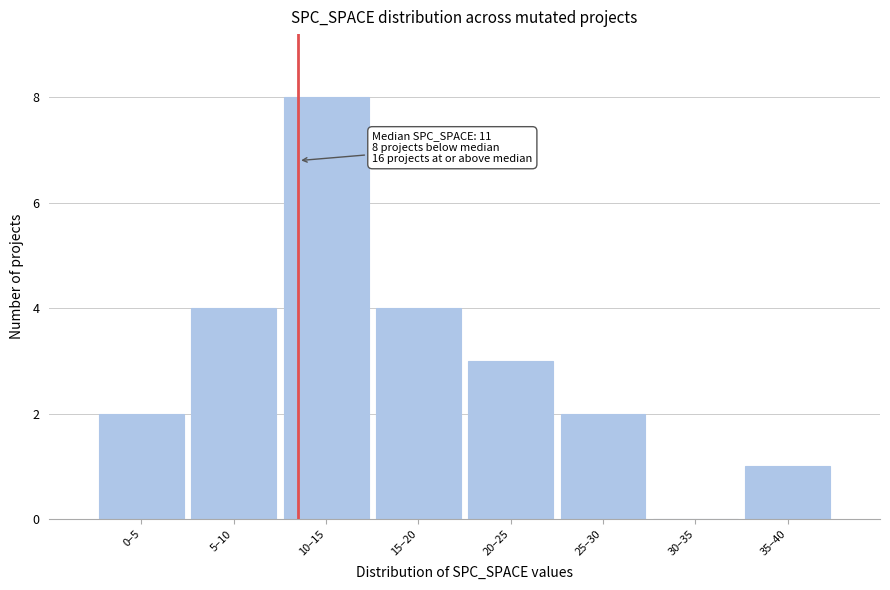

Reading right to left, extract all data points from this chart.

35–40=1	30–35=0	25–30=2	20–25=3	15–20=4	10–15=8	5–10=4	0–5=2